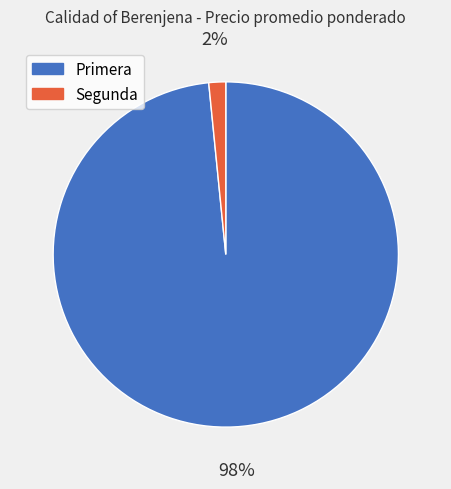

How many segments does this pie chart have?

2